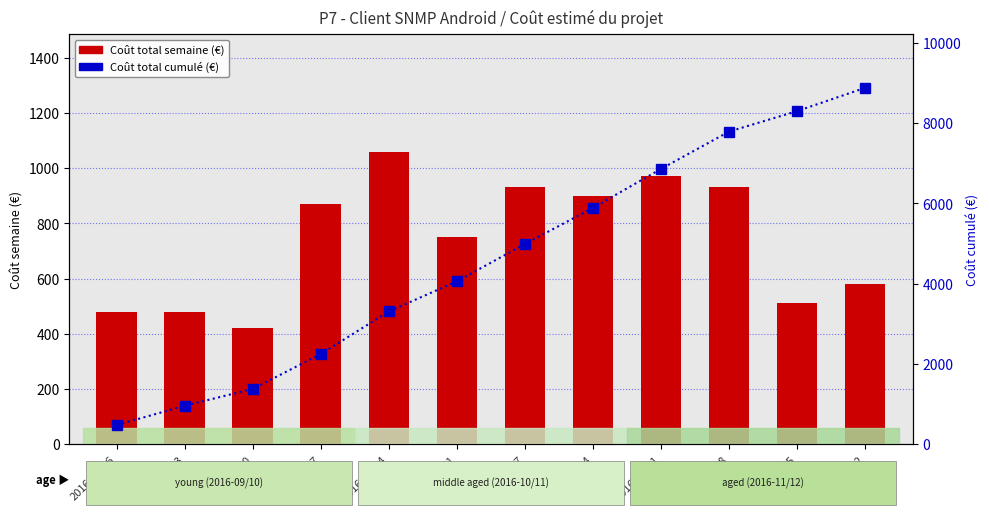

What is the sum of all Coût total semaine (€) values?

8879.8